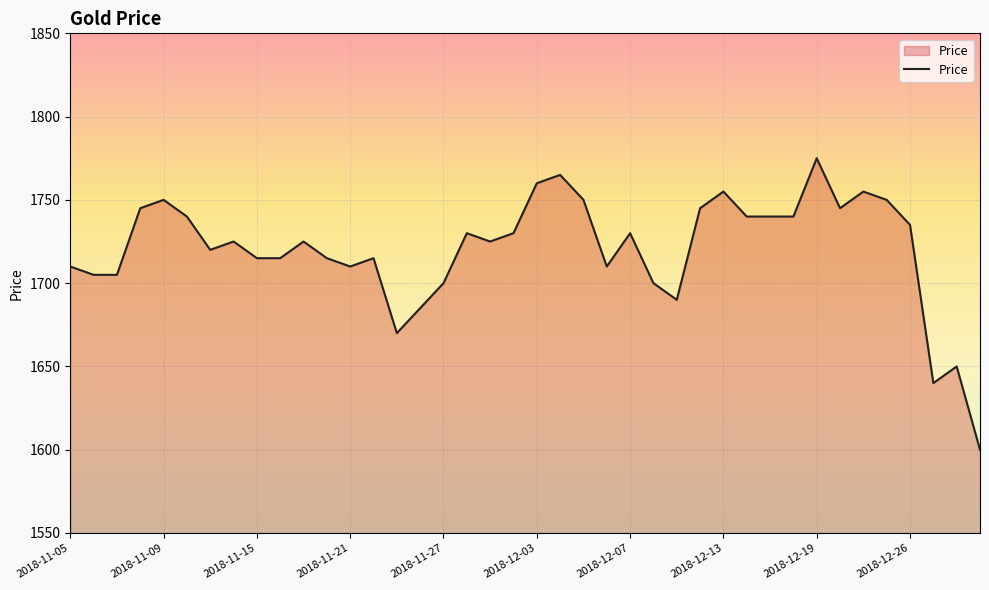

Reading left to right, transcribe all the data shown in this chart.

1710	1705	1705	1745	1750	1740	1720	1725	1715	1715	1725	1715	1710	1715	1670	1685	1700	1730	1725	1730	1760	1765	1750	1710	1730	1700	1690	1745	1755	1740	1740	1740	1775	1745	1755	1750	1735	1640	1650	1600